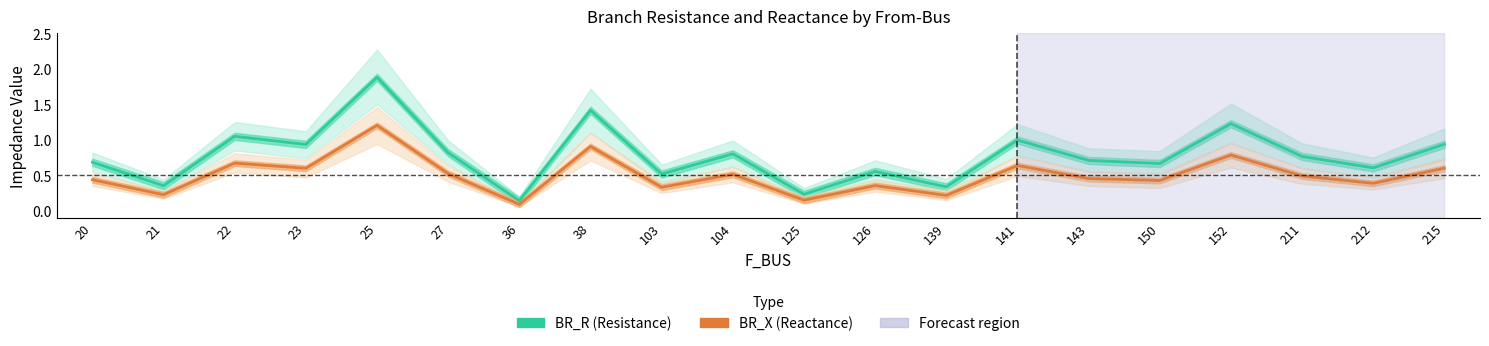

True or false: BR_R (Resistance) and BR_X (Reactance) cross at least once.

False